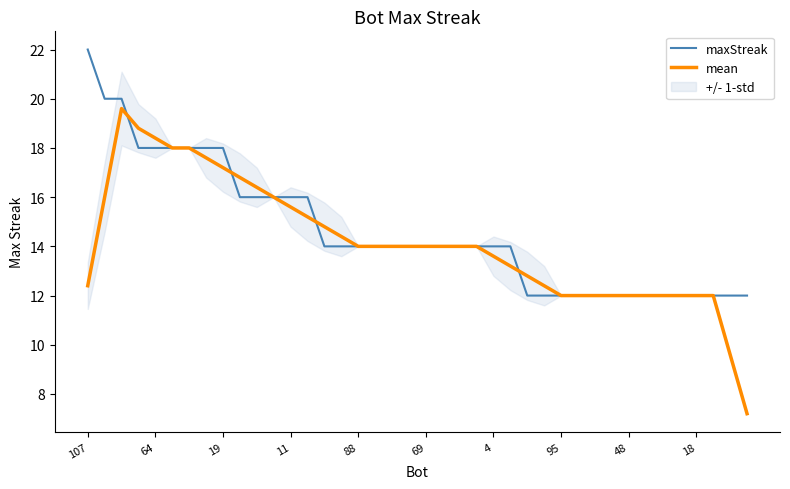

True or false: maxStreak has more than 1 points higher than both neighbors.

False